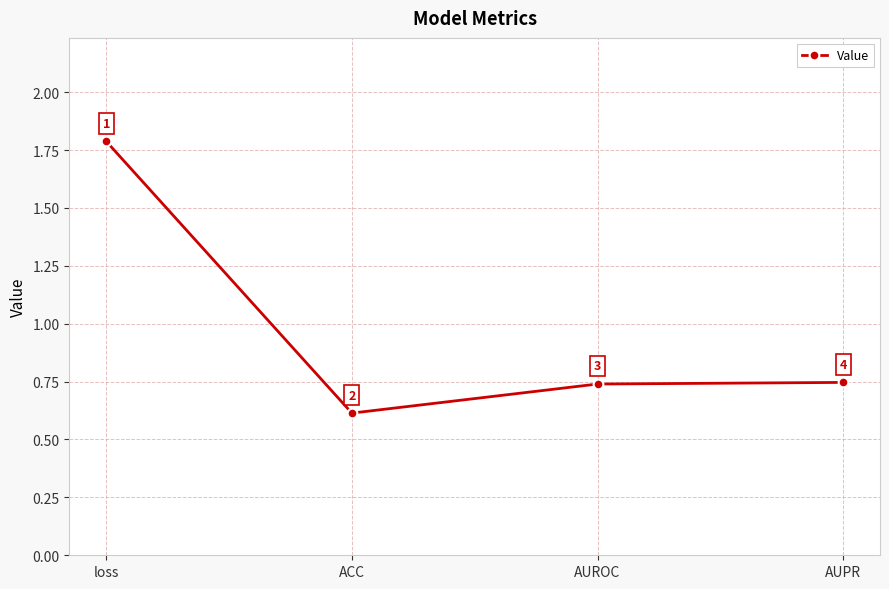

True or false: there are more than 0 points higher than both neighbors.

False